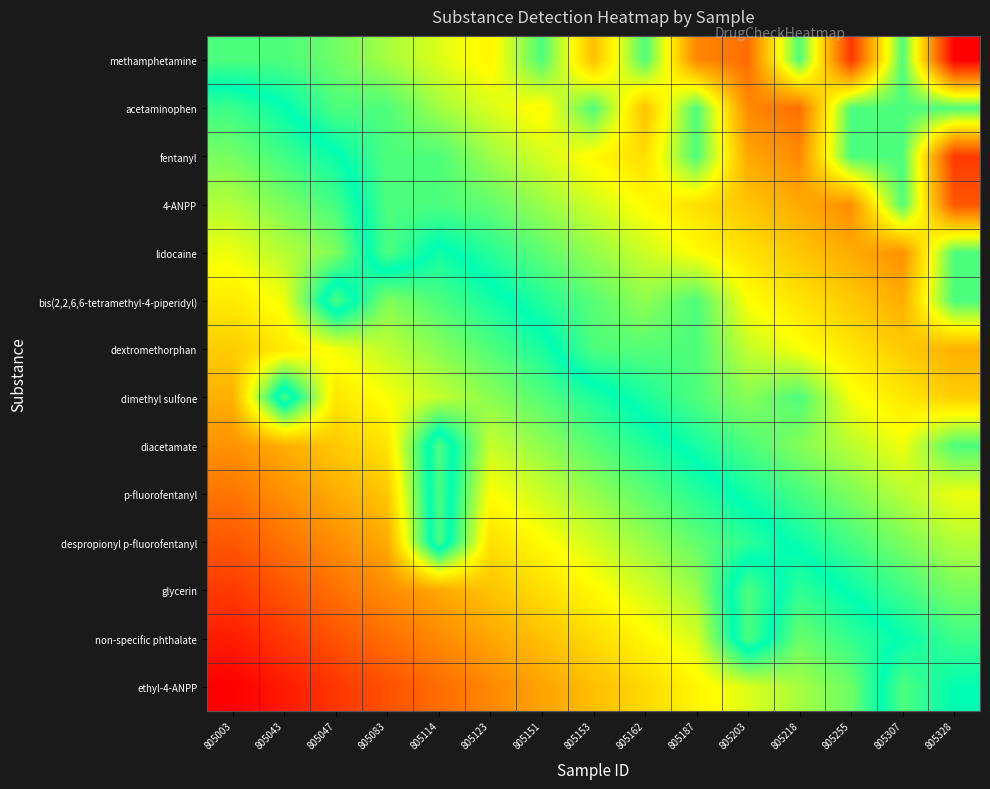

At which category is the sum across all series the highest?

805328